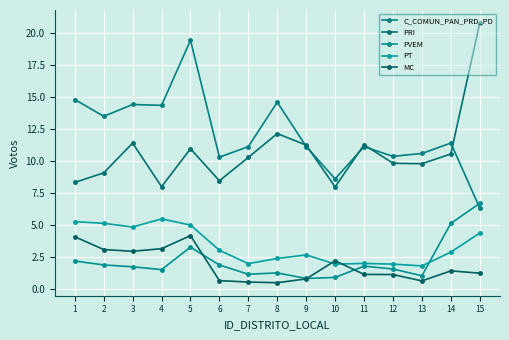

True or false: PRI and MC cross at least once.

False